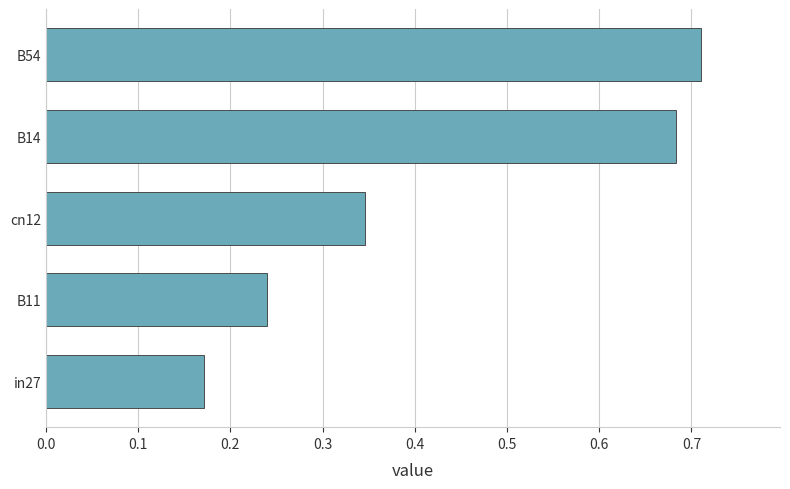

What is the change in value from B11 to B54?

+0.5